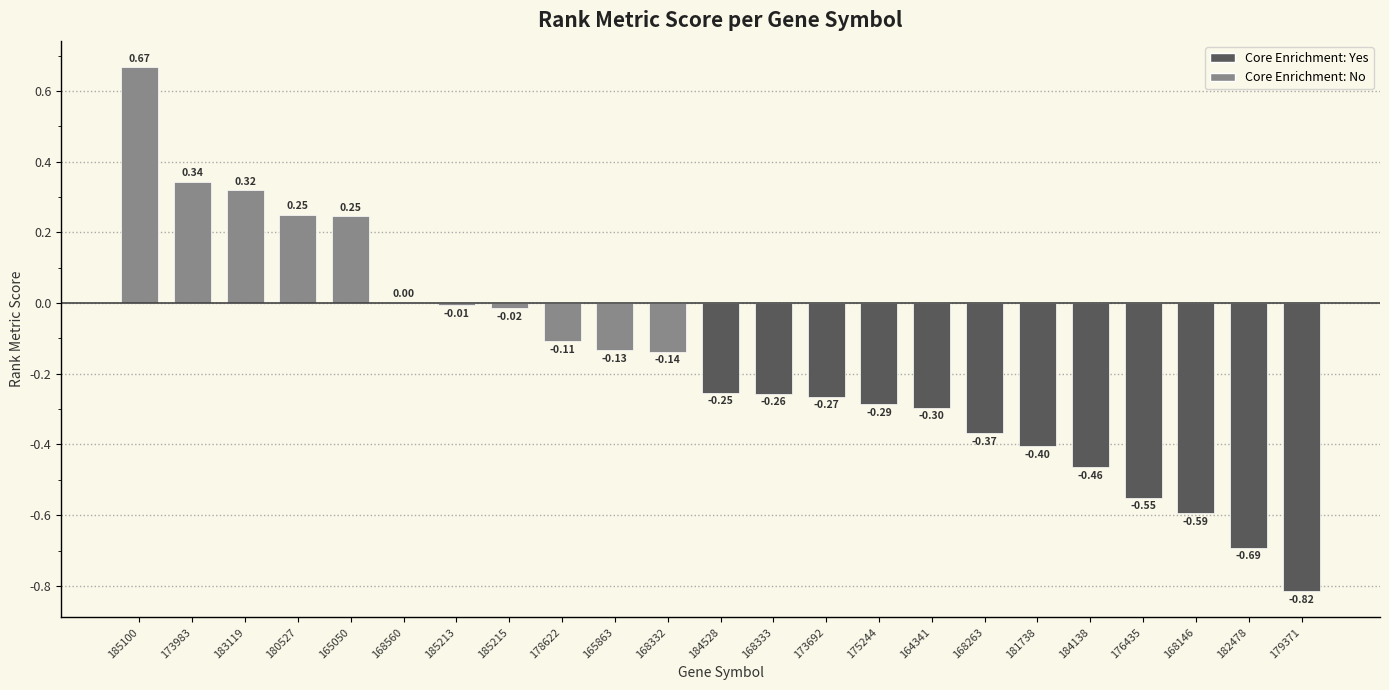

How many data points are above 0?

6